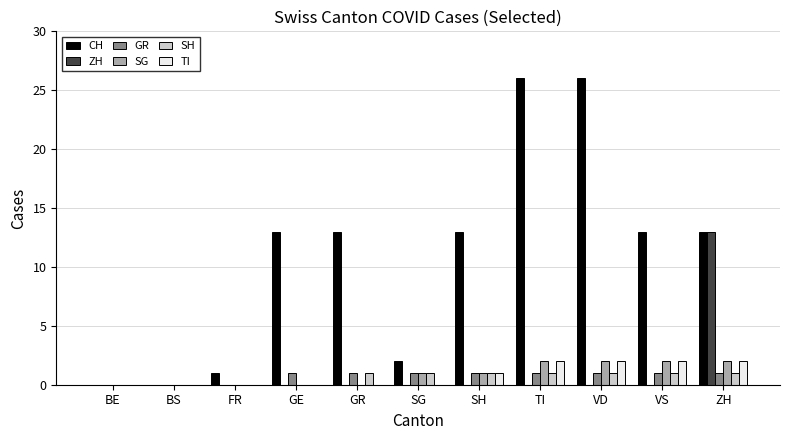

What is the maximum value shown in the chart?

26